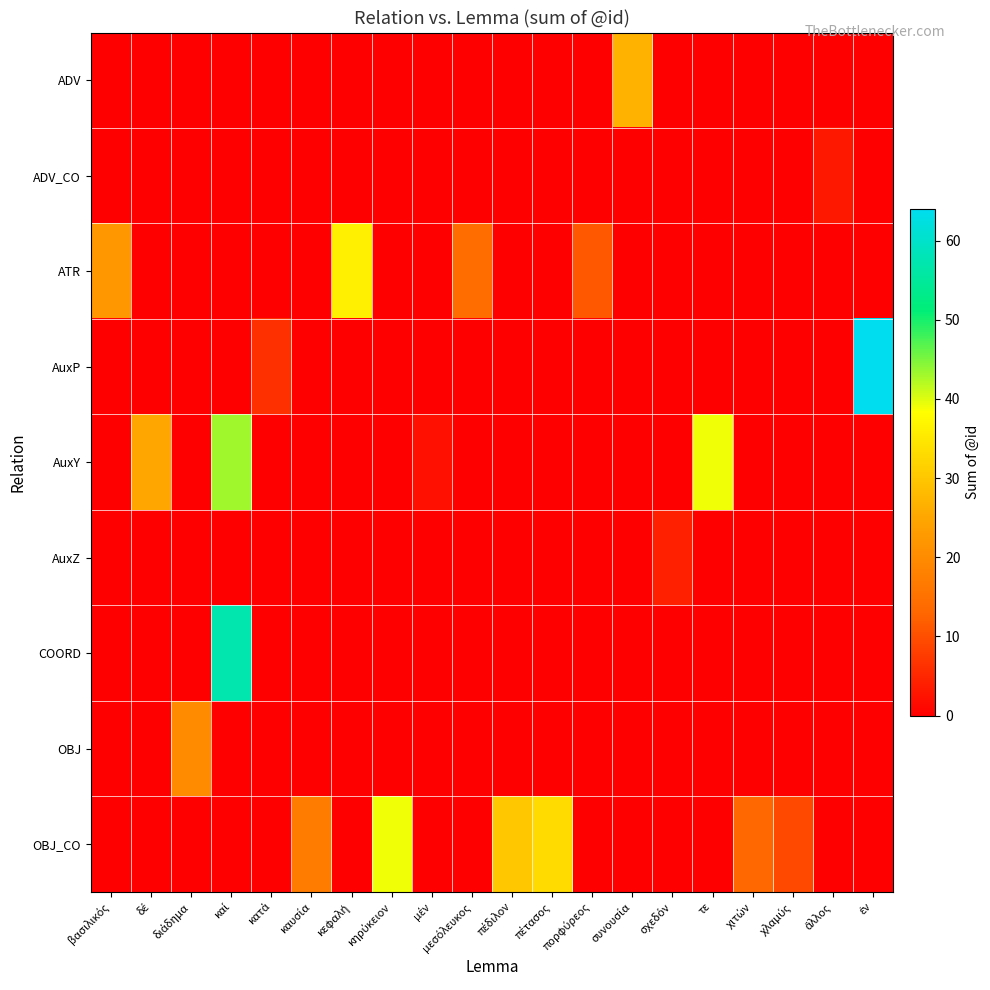

Reading right to left, list all the values displayed in this chart.

row_0: ἐν=0	ἄλλος=0	χλαμύς=0	χιτών=0	τε=0	σχεδόν=0	συνουσία=27	πορφύρεος=0	πέτασος=0	πέδιλον=0	μεσόλευκος=0	μέν=0	κηρύκειον=0	κεφαλή=0	καυσία=0	κατά=0	καί=0	διάδημα=0	δέ=0	βασιλικός=0
row_1: ἐν=0	ἄλλος=3	χλαμύς=0	χιτών=0	τε=0	σχεδόν=0	συνουσία=0	πορφύρεος=0	πέτασος=0	πέδιλον=0	μεσόλευκος=0	μέν=0	κηρύκειον=0	κεφαλή=0	καυσία=0	κατά=0	καί=0	διάδημα=0	δέ=0	βασιλικός=0
row_2: ἐν=0	ἄλλος=0	χλαμύς=0	χιτών=0	τε=0	σχεδόν=0	συνουσία=0	πορφύρεος=11	πέτασος=0	πέδιλον=0	μεσόλευκος=14	μέν=0	κηρύκειον=0	κεφαλή=36	καυσία=0	κατά=0	καί=0	διάδημα=0	δέ=0	βασιλικός=22
row_3: ἐν=64	ἄλλος=0	χλαμύς=0	χιτών=0	τε=0	σχεδόν=0	συνουσία=0	πορφύρεος=0	πέτασος=0	πέδιλον=0	μεσόλευκος=0	μέν=0	κηρύκειον=0	κεφαλή=0	καυσία=0	κατά=6	καί=0	διάδημα=0	δέ=0	βασιλικός=0
row_4: ἐν=0	ἄλλος=0	χλαμύς=0	χιτών=0	τε=39	σχεδόν=0	συνουσία=0	πορφύρεος=0	πέτασος=0	πέδιλον=0	μεσόλευκος=0	μέν=2	κηρύκειον=0	κεφαλή=0	καυσία=0	κατά=0	καί=43	διάδημα=0	δέ=25	βασιλικός=0
row_5: ἐν=0	ἄλλος=0	χλαμύς=0	χιτών=0	τε=0	σχεδόν=4	συνουσία=0	πορφύρεος=0	πέτασος=0	πέδιλον=0	μεσόλευκος=0	μέν=0	κηρύκειον=0	κεφαλή=0	καυσία=0	κατά=0	καί=0	διάδημα=0	δέ=0	βασιλικός=0
row_6: ἐν=0	ἄλλος=0	χλαμύς=0	χιτών=0	τε=0	σχεδόν=0	συνουσία=0	πορφύρεος=0	πέτασος=0	πέδιλον=0	μεσόλευκος=0	μέν=0	κηρύκειον=0	κεφαλή=0	καυσία=0	κατά=0	καί=57	διάδημα=0	δέ=0	βασιλικός=0
row_7: ἐν=0	ἄλλος=0	χλαμύς=0	χιτών=0	τε=0	σχεδόν=0	συνουσία=0	πορφύρεος=0	πέτασος=0	πέδιλον=0	μεσόλευκος=0	μέν=0	κηρύκειον=0	κεφαλή=0	καυσία=0	κατά=0	καί=0	διάδημα=20	δέ=0	βασιλικός=0
row_8: ἐν=0	ἄλλος=0	χλαμύς=9	χιτών=13	τε=0	σχεδόν=0	συνουσία=0	πορφύρεος=0	πέτασος=33	πέδιλον=30	μεσόλευκος=0	μέν=0	κηρύκειον=39	κεφαλή=0	καυσία=17	κατά=0	καί=0	διάδημα=0	δέ=0	βασιλικός=0